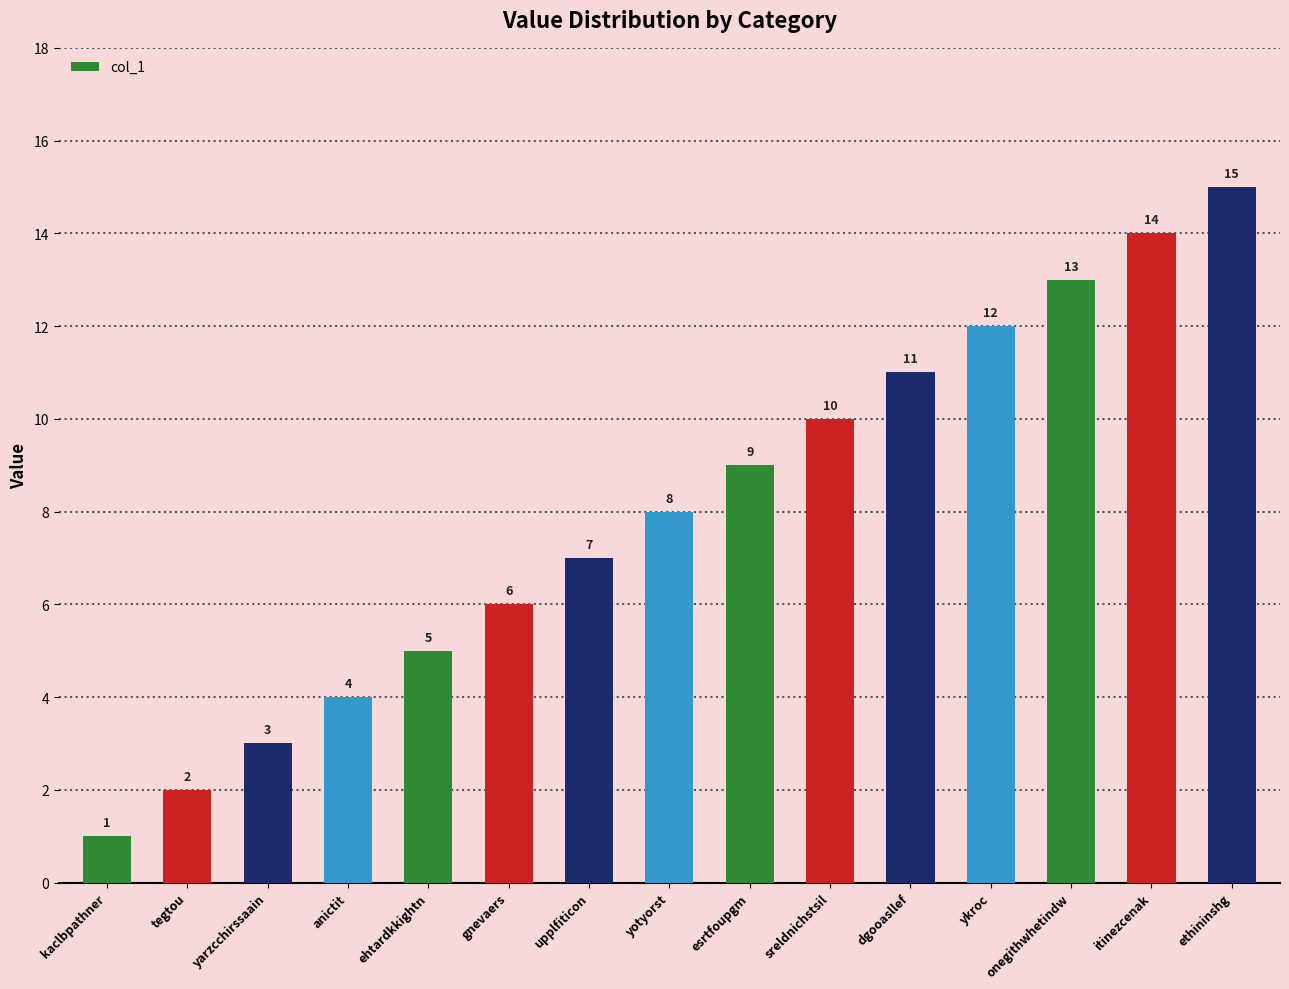

Where is the data nearest to the value 8?

yotyorst